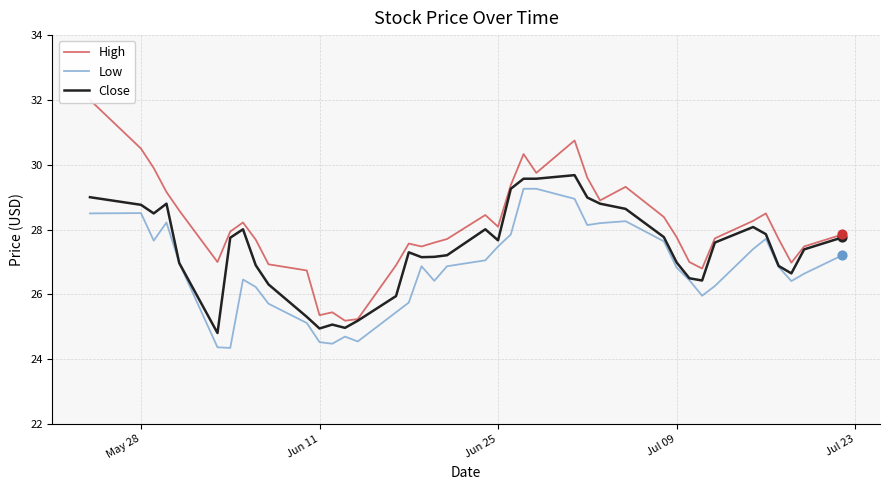

Which series has the largest total across all categories?

High